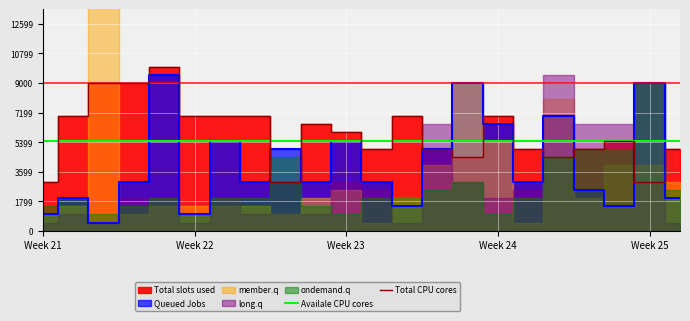

At Week 22, list the series in order from largest to smallest.

Total CPU cores, Availale CPU cores